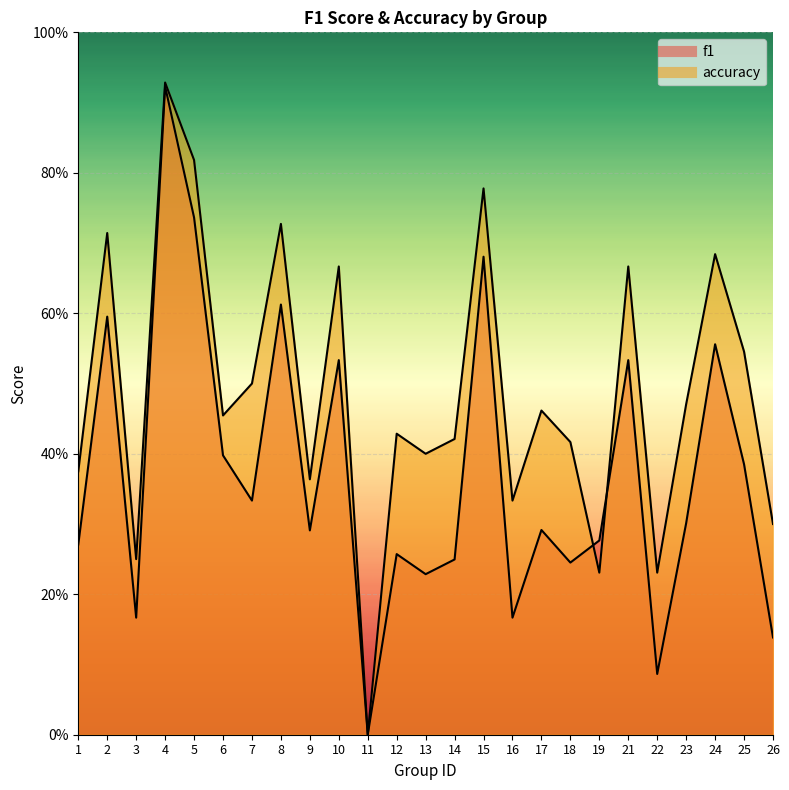

At which label does accuracy reach its peak?

4